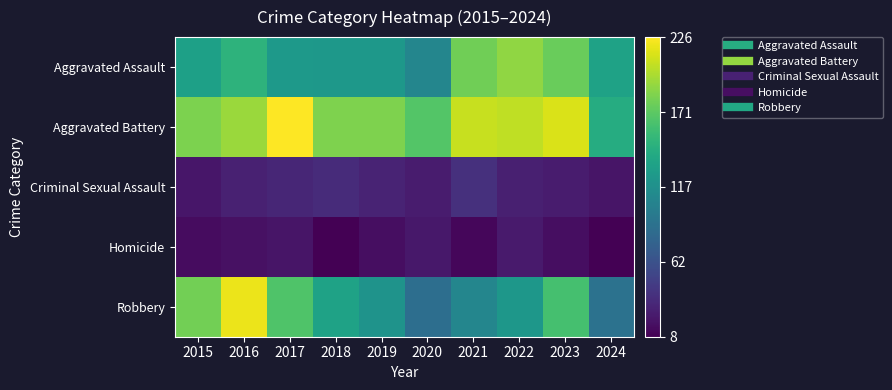

At which category does the chart reach its minimum across all series?

2018